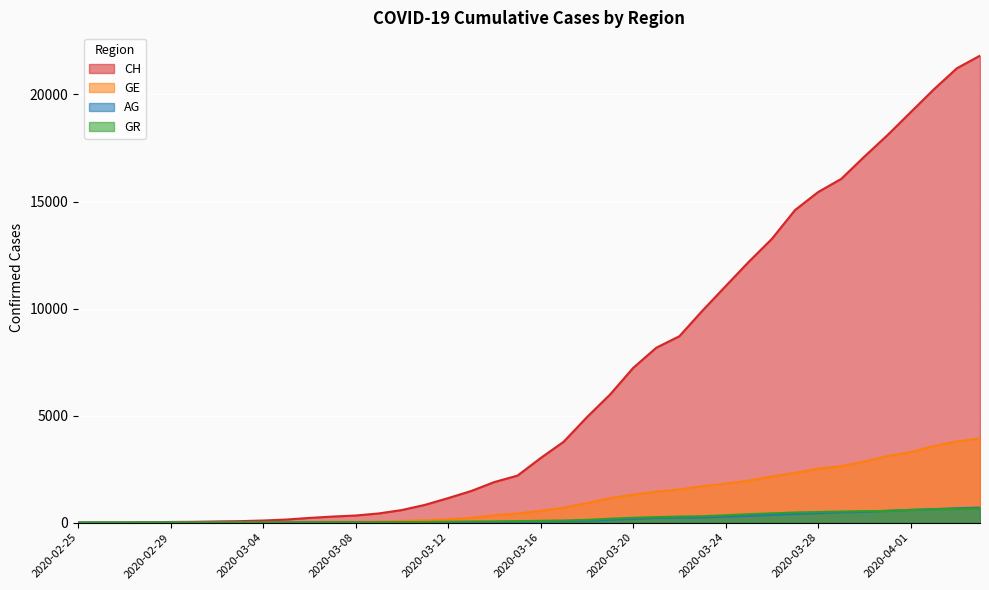

Reading left to right, what are all the values shown in this chart?

CH: 2020-02-25=0	2020-02-26=5	2020-02-27=9	2020-02-28=19	2020-02-29=31	2020-03-01=38	2020-03-02=56	2020-03-03=70	2020-03-04=99	2020-03-05=144	2020-03-06=220	2020-03-07=283	2020-03-08=332	2020-03-09=429	2020-03-10=588	2020-03-11=830	2020-03-12=1145	2020-03-13=1478	2020-03-14=1896	2020-03-15=2196	2020-03-16=3016	2020-03-17=3781	2020-03-18=4923	2020-03-19=5981	2020-03-20=7225	2020-03-21=8169	2020-03-22=8706	2020-03-23=9905	2020-03-24=11046	2020-03-25=12183	2020-03-26=13256	2020-03-27=14600	2020-03-28=15443	2020-03-29=16058	2020-03-30=17099	2020-03-31=18103	2020-04-01=19170	2020-04-02=20236	2020-04-03=21225	2020-04-04=21812
GE: 2020-02-25=0	2020-02-26=1	2020-02-27=1	2020-02-28=4	2020-02-29=8	2020-03-01=9	2020-03-02=10	2020-03-03=13	2020-03-04=15	2020-03-05=20	2020-03-06=29	2020-03-07=42	2020-03-08=44	2020-03-09=59	2020-03-10=79	2020-03-11=112	2020-03-12=153	2020-03-13=224	2020-03-14=343	2020-03-15=425	2020-03-16=549	2020-03-17=701	2020-03-18=911	2020-03-19=1139	2020-03-20=1307	2020-03-21=1445	2020-03-22=1549	2020-03-23=1703	2020-03-24=1820	2020-03-25=1959	2020-03-26=2160	2020-03-27=2321	2020-03-28=2527	2020-03-29=2638	2020-03-30=2855	2020-03-31=3109	2020-04-01=3289	2020-04-02=3582	2020-04-03=3793	2020-04-04=3928
AG: 2020-02-25=0	2020-02-26=1	2020-02-27=1	2020-02-28=1	2020-02-29=3	2020-03-01=4	2020-03-02=7	2020-03-03=7	2020-03-04=10	2020-03-05=11	2020-03-06=12	2020-03-07=14	2020-03-08=14	2020-03-09=15	2020-03-10=18	2020-03-11=20	2020-03-12=27	2020-03-13=30	2020-03-14=33	2020-03-15=43	2020-03-16=56	2020-03-17=69	2020-03-18=96	2020-03-19=134	2020-03-20=175	2020-03-21=223	2020-03-22=235	2020-03-23=245	2020-03-24=283	2020-03-25=318	2020-03-26=367	2020-03-27=407	2020-03-28=444	2020-03-29=485	2020-03-30=506	2020-03-31=554	2020-04-01=596	2020-04-02=631	2020-04-03=673	2020-04-04=702
GR: 2020-02-25=0	2020-02-26=2	2020-02-27=2	2020-02-28=6	2020-02-29=6	2020-03-01=6	2020-03-02=9	2020-03-03=9	2020-03-04=12	2020-03-05=14	2020-03-06=16	2020-03-07=17	2020-03-08=18	2020-03-09=18	2020-03-10=22	2020-03-11=31	2020-03-12=43	2020-03-13=53	2020-03-14=56	2020-03-15=71	2020-03-16=84	2020-03-17=101	2020-03-18=128	2020-03-19=182	2020-03-20=226	2020-03-21=258	2020-03-22=284	2020-03-23=300	2020-03-24=343	2020-03-25=393	2020-03-26=433	2020-03-27=474	2020-03-28=495	2020-03-29=519	2020-03-30=535	2020-03-31=547	2020-04-01=592	2020-04-02=622	2020-04-03=649	2020-04-04=657